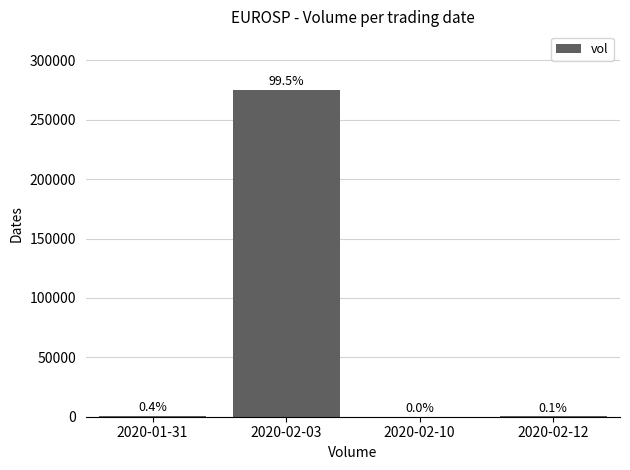

What is the sum of all values?

276300